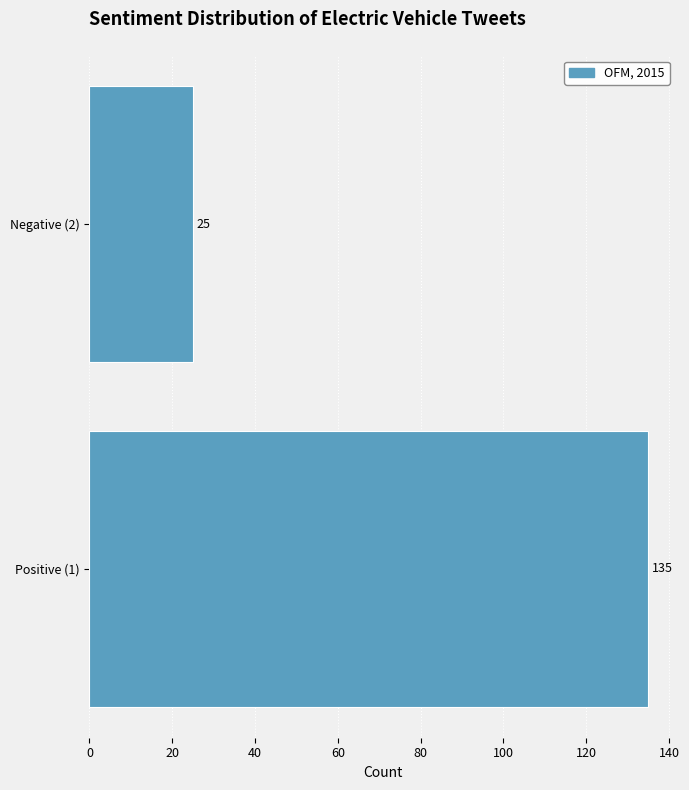

Reading top to bottom, list all the values displayed in this chart.

Negative (2)=25	Positive (1)=135